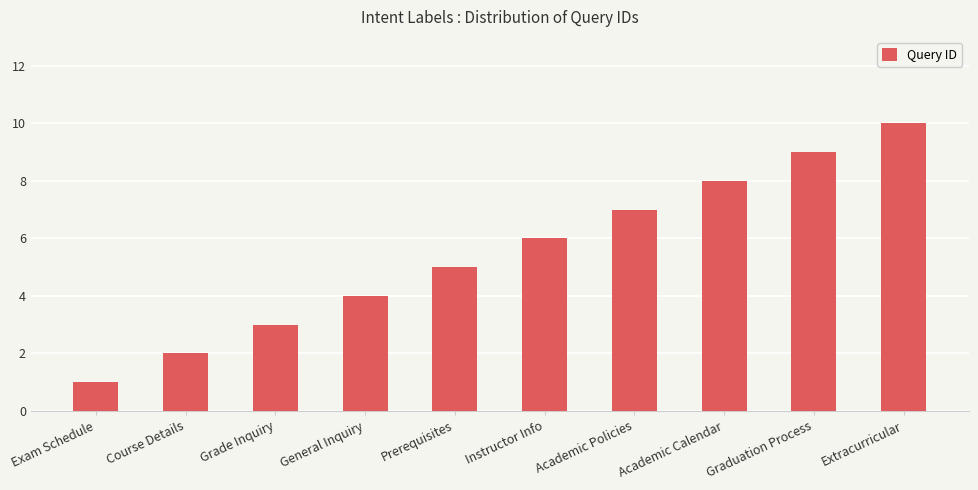

Between Graduation Process and Exam Schedule, which is larger?

Graduation Process